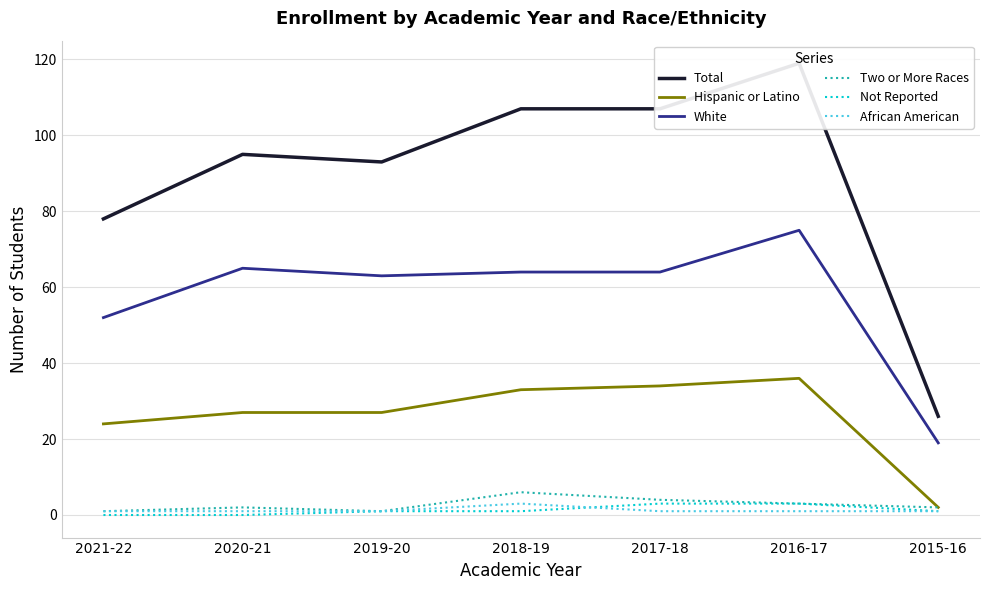

What is the label of the 3rd point from the right?

2017-18